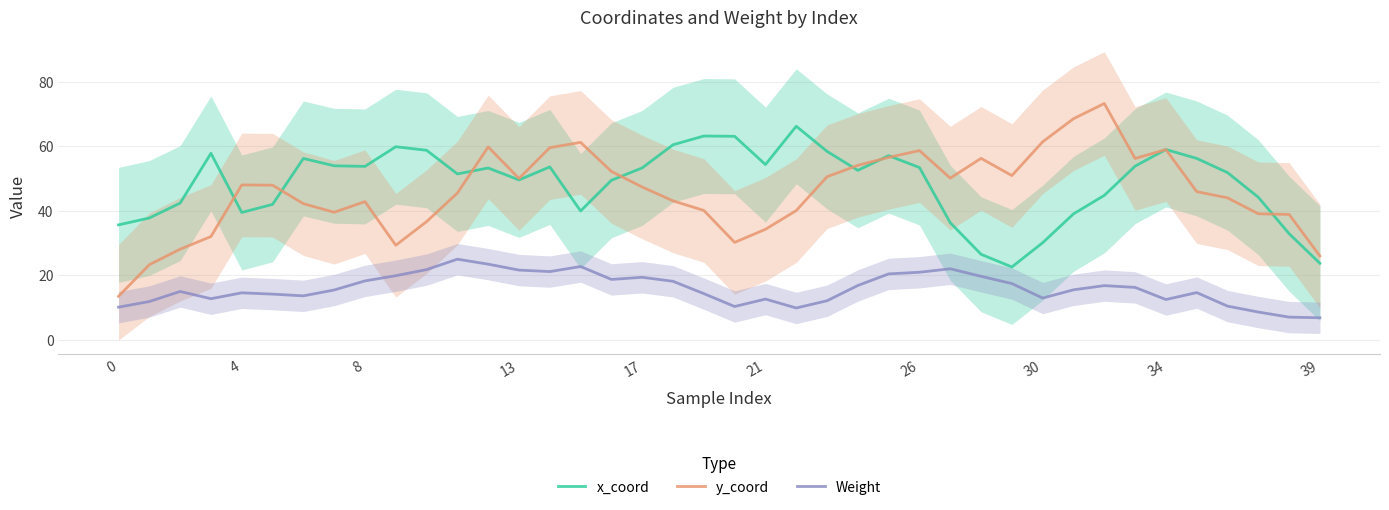

What is the difference between the maximum and minimum values in the x_coord series?

43.6